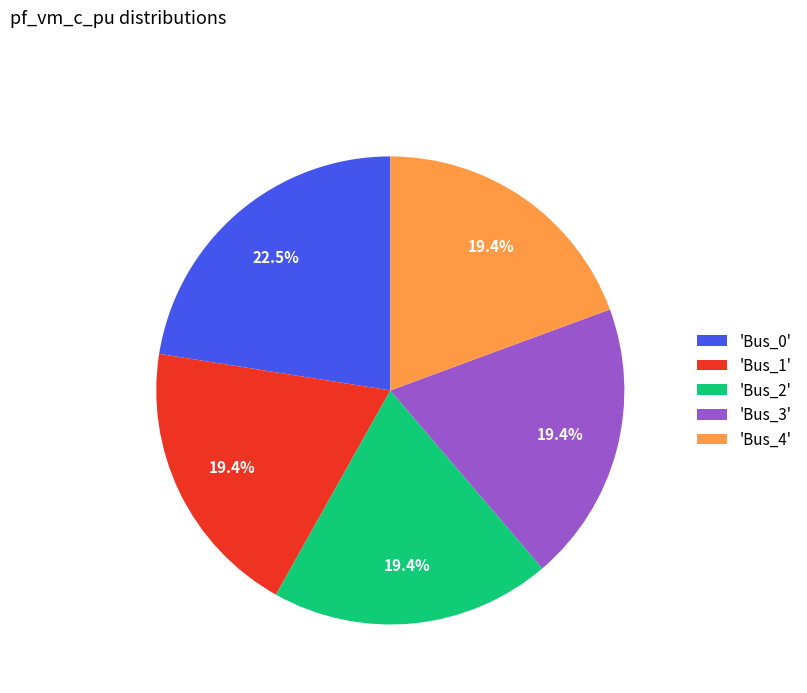

Which has a higher value, 'Bus_0' or 'Bus_2'?

'Bus_0'